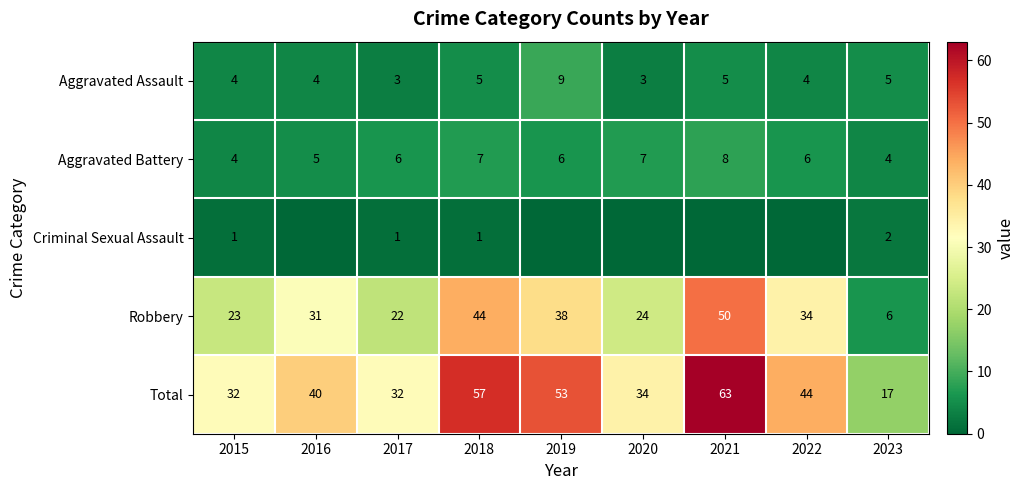

What is the difference between the Robbery values at 2021 and 2023?

44